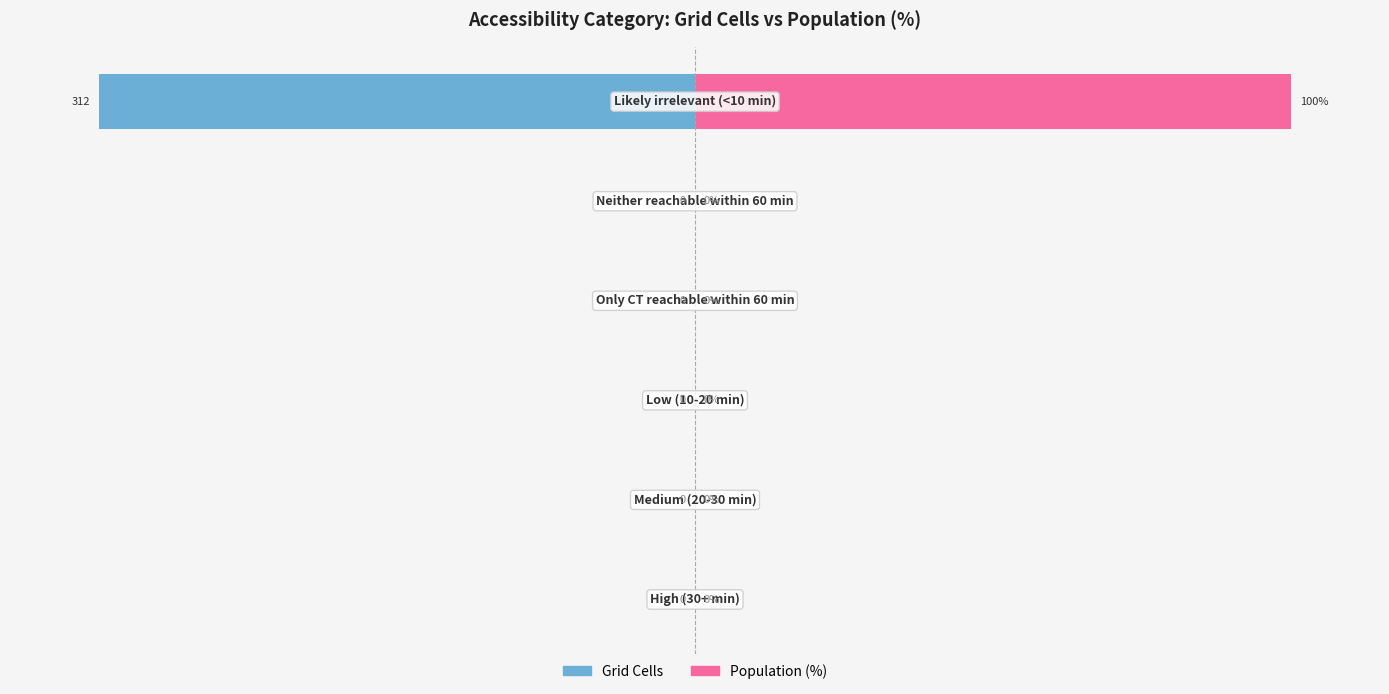

Reading left to right, extract all data points from this chart.

Grid Cells: 0	0	0	0	0	-100
Population (%): 0	0	0	0	0	100